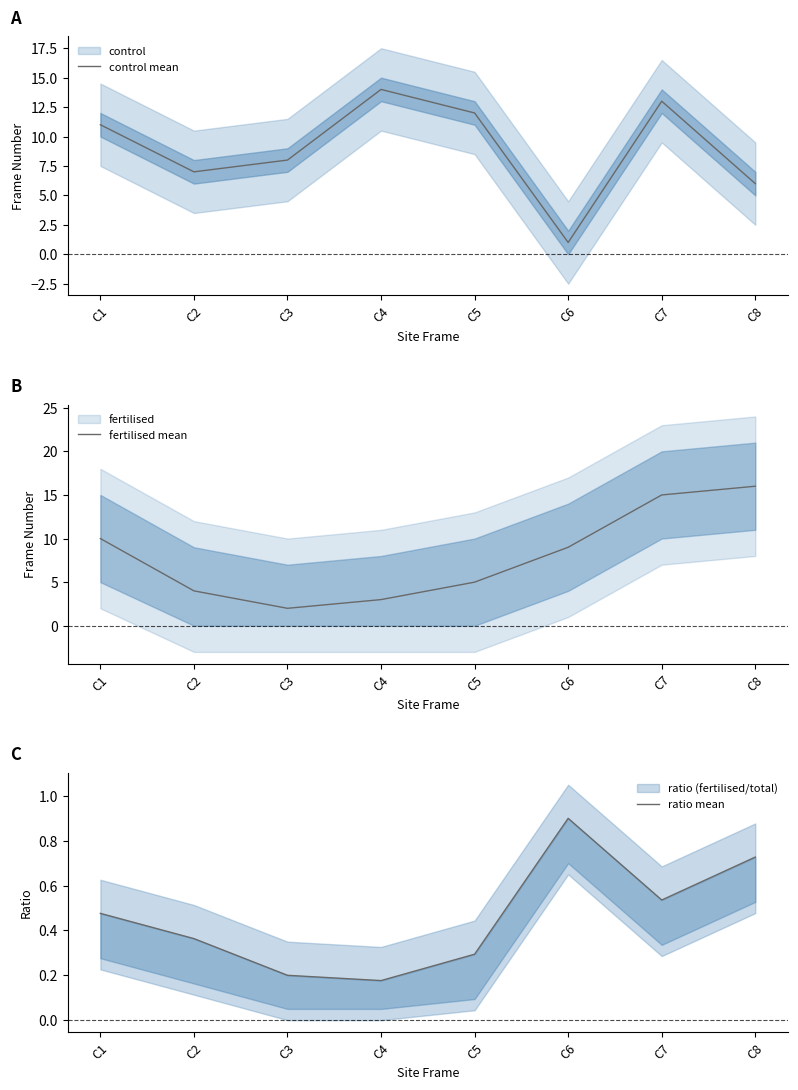

Where is the first local minimum for fertilised mean?

C3